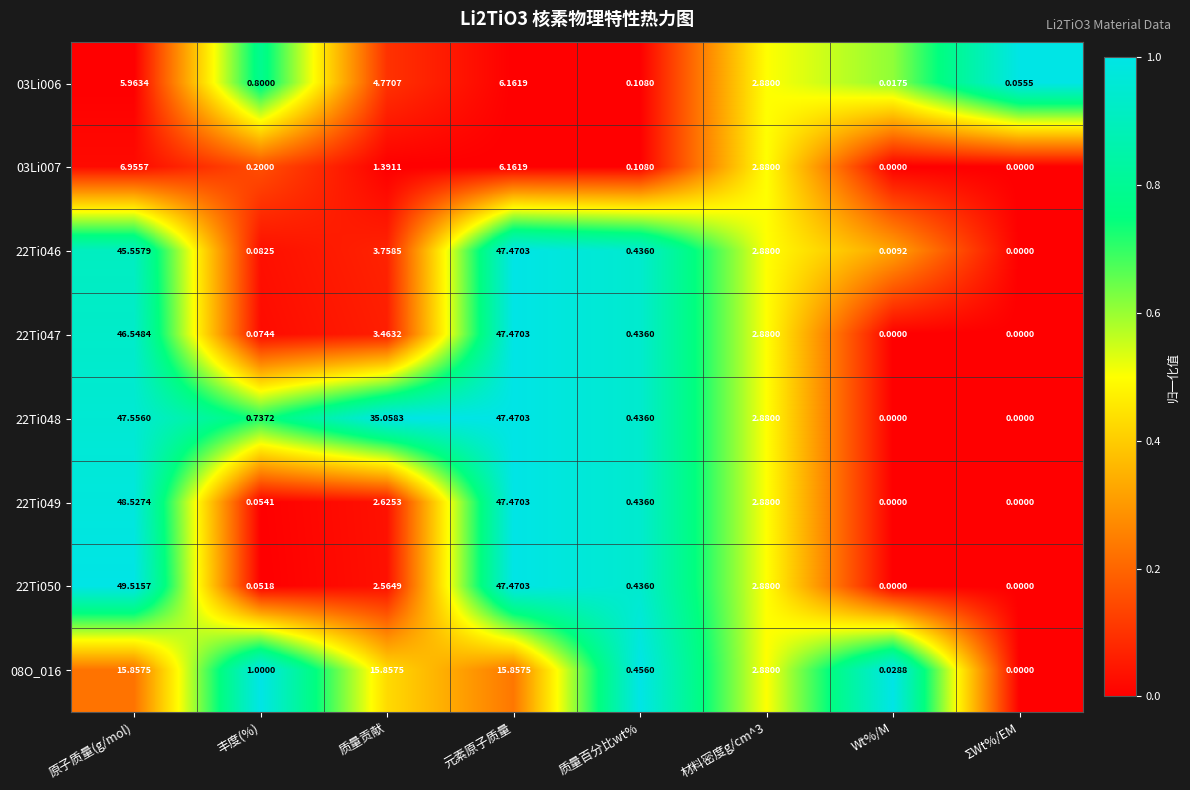

At which category is the sum across all series the highest?

原子质量(g/mol)